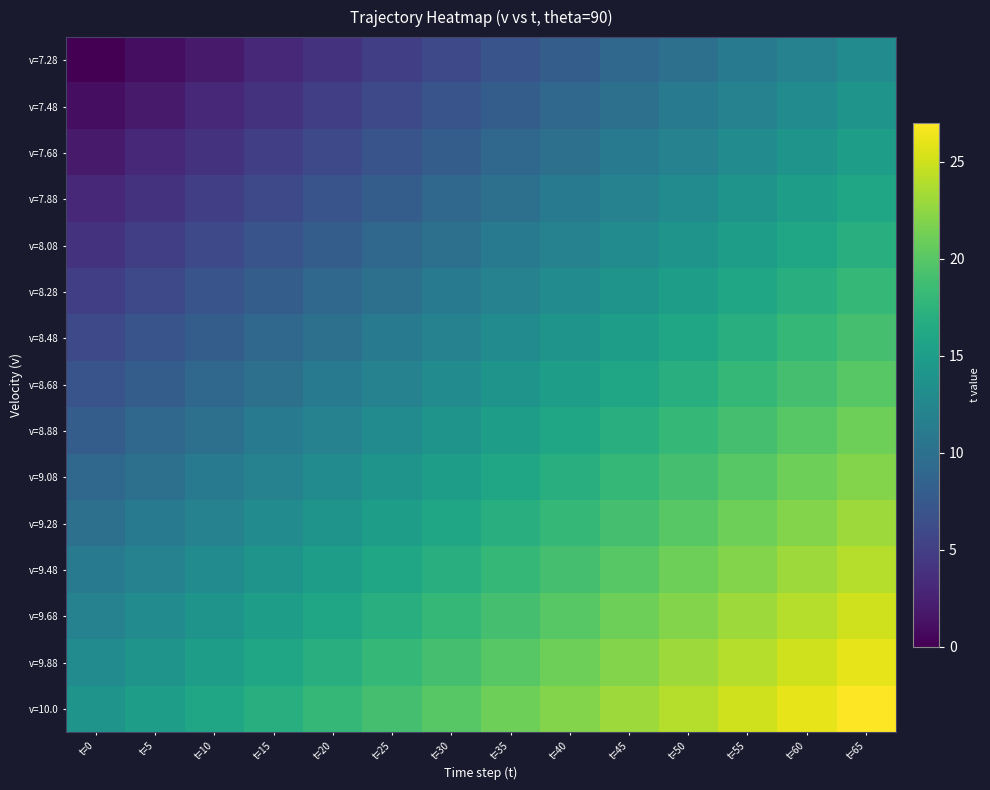

Which series has the largest range (max minus min)?

v=7.28